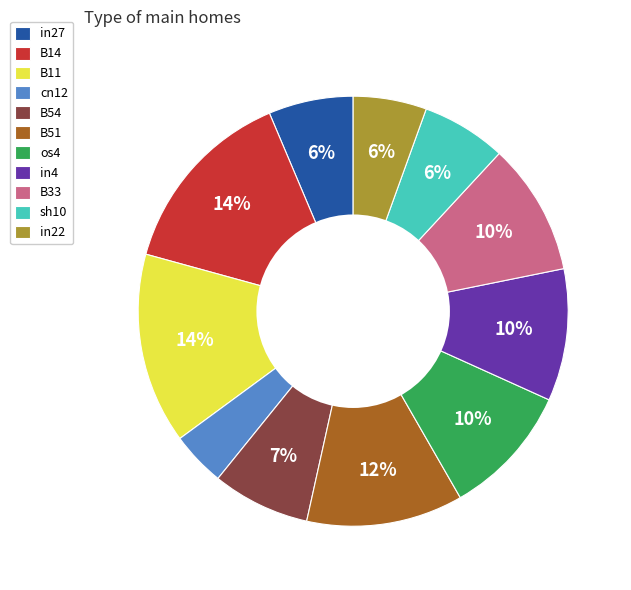

Which category has the smallest portion of the pie?

cn12